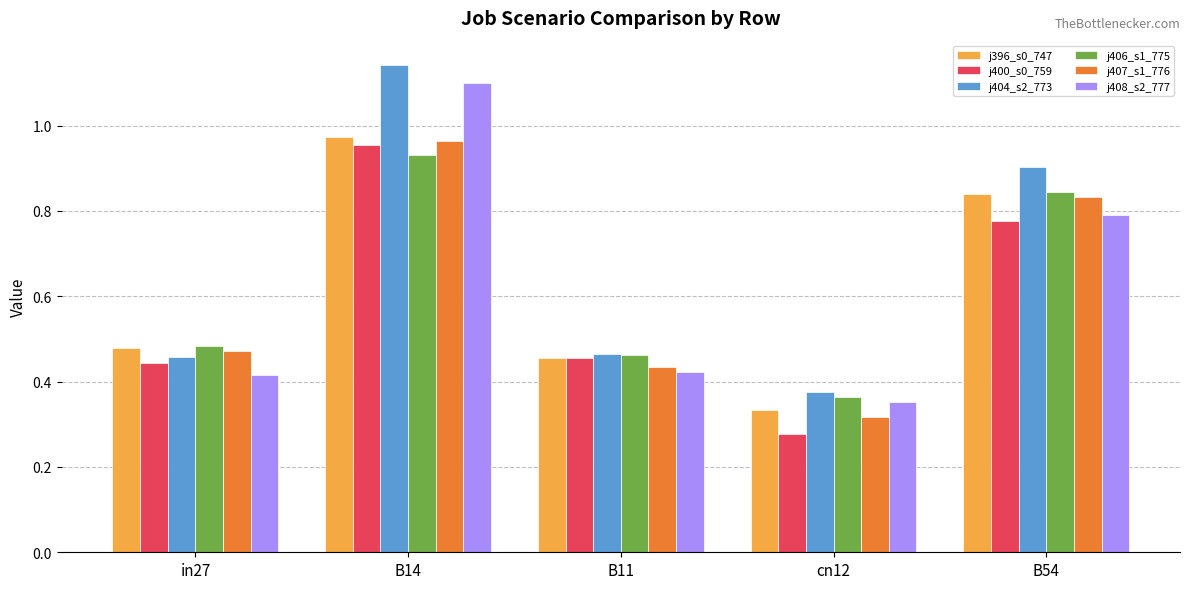

At which category is the sum across all series the highest?

B14